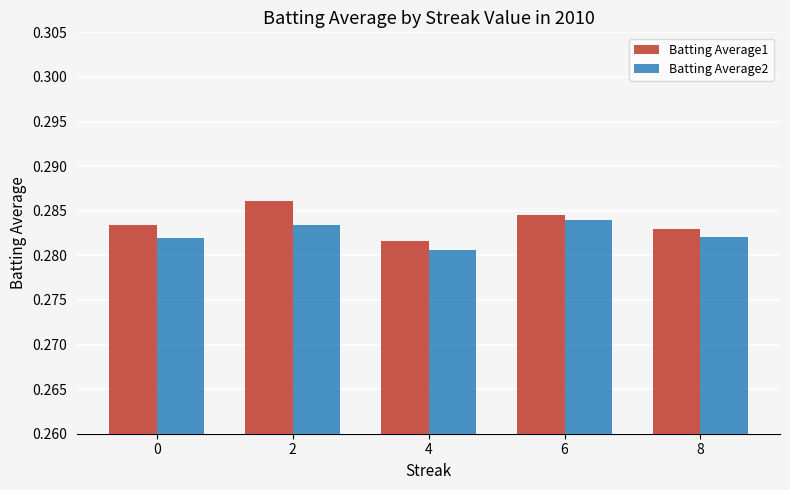

Rank the series by their maximum value, from lowest to highest.

Batting Average2, Batting Average1